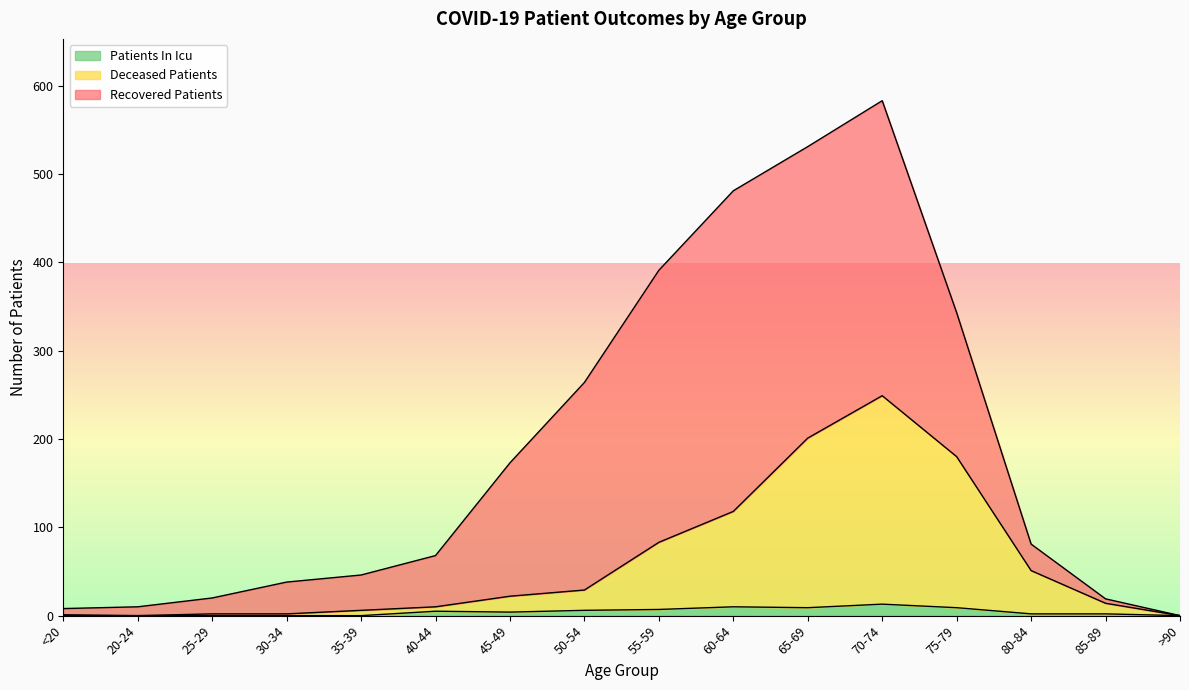

True or false: patients_in_icu and deceased_patients cross at least once.

False